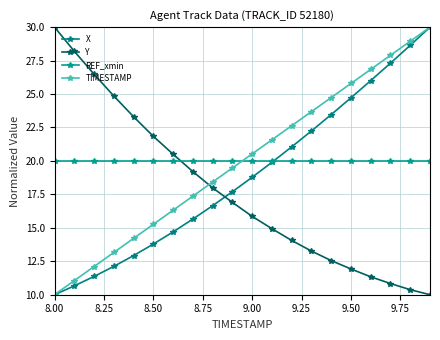

What are all the series names shown in the legend?

X, Y, REF_xmin, TIMESTAMP